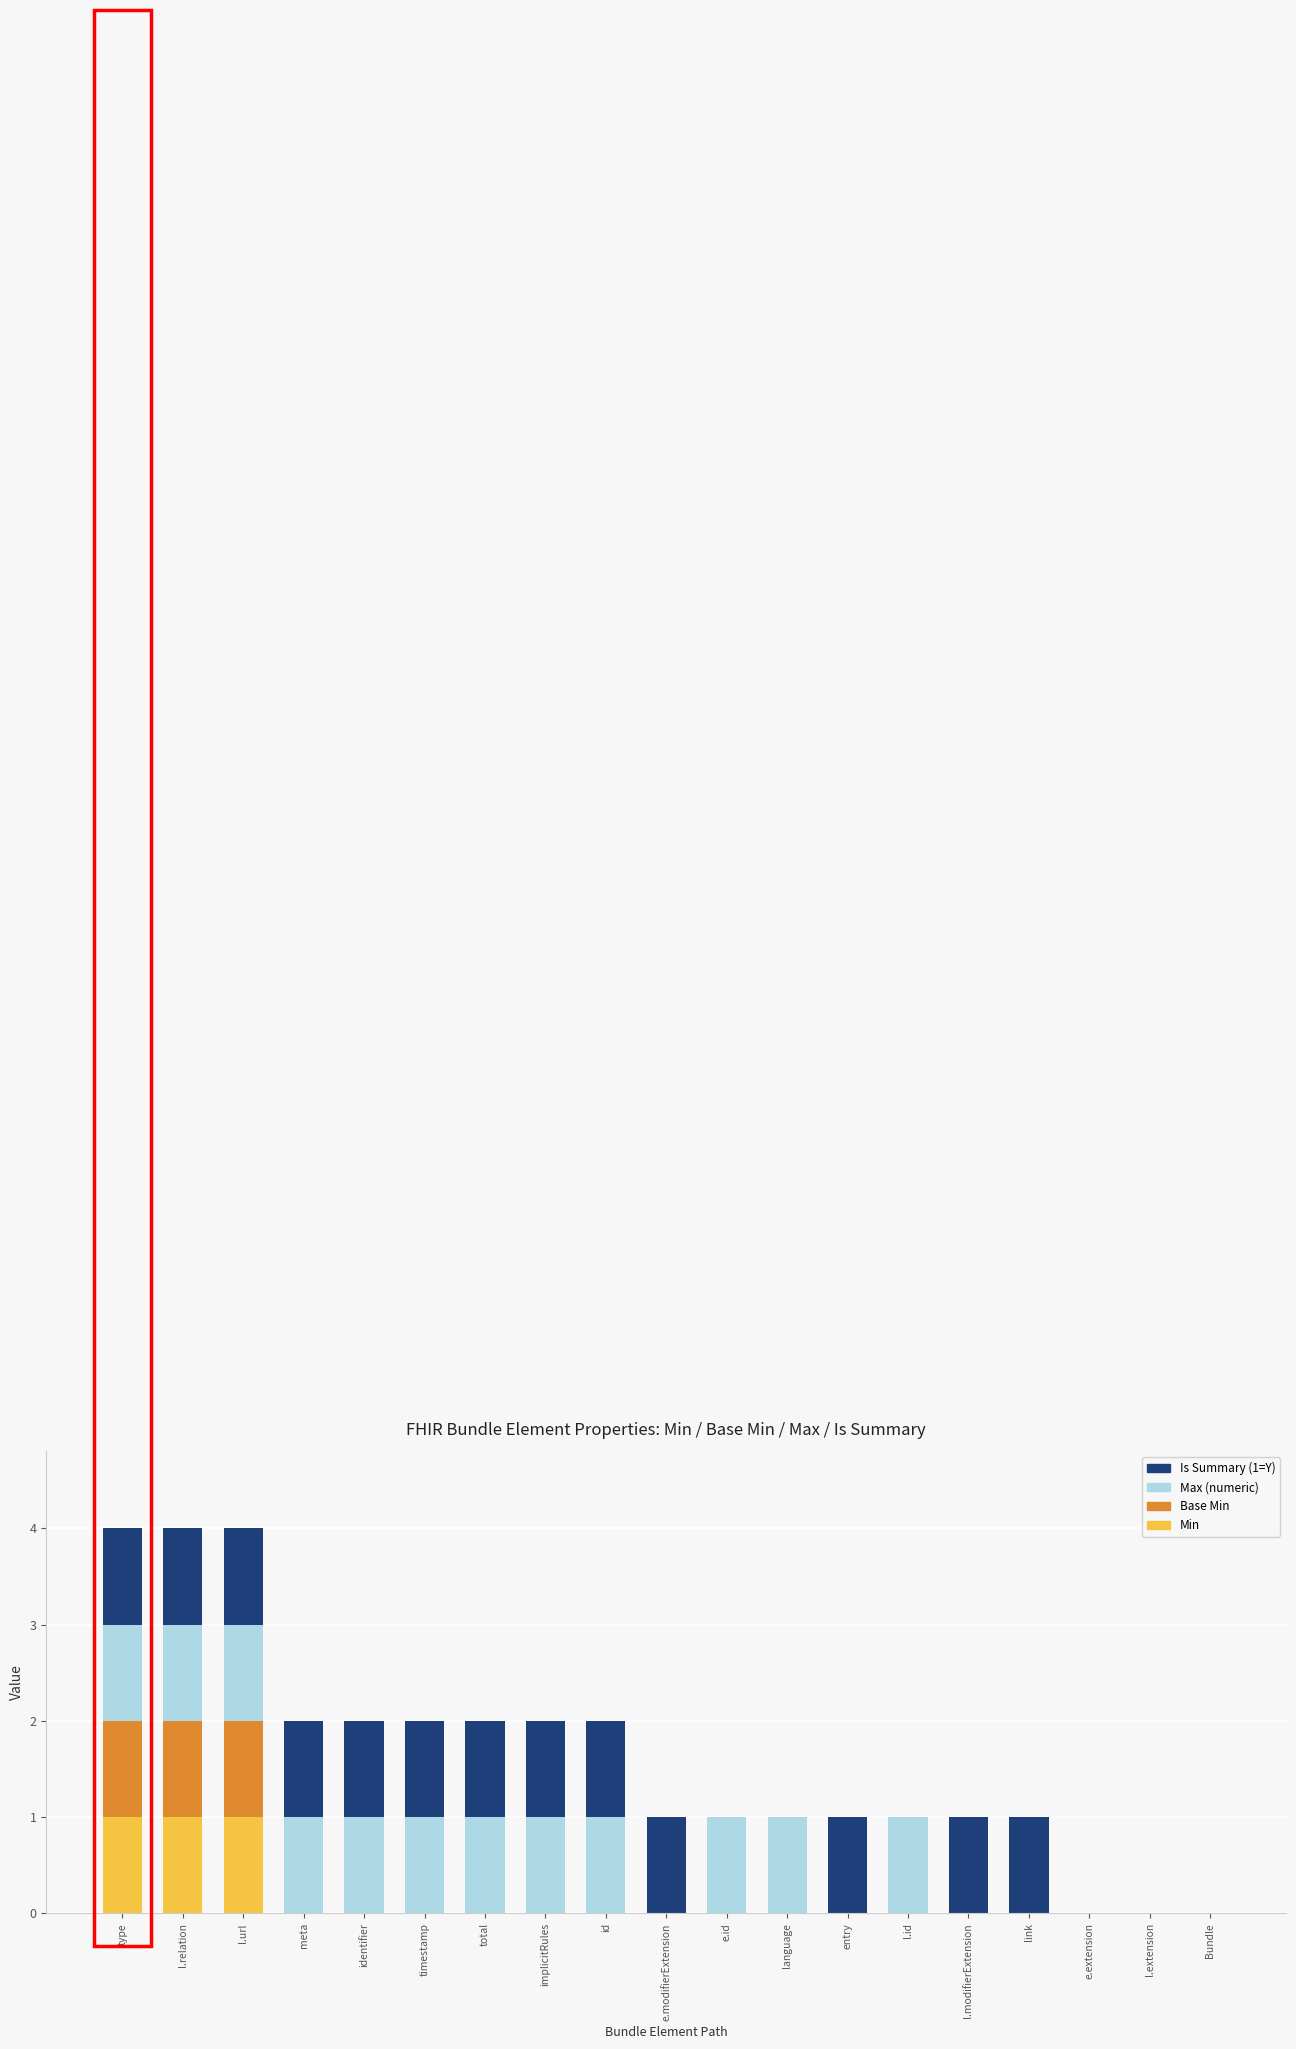

How many distinct data groups are displayed?

4